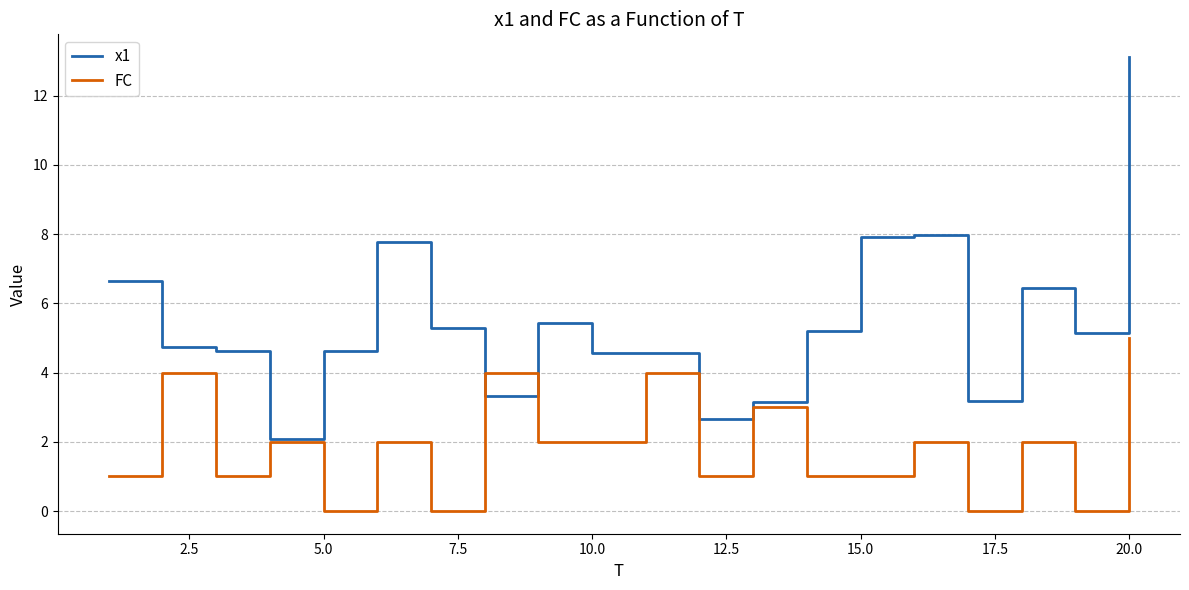

How many distinct data groups are displayed?

2